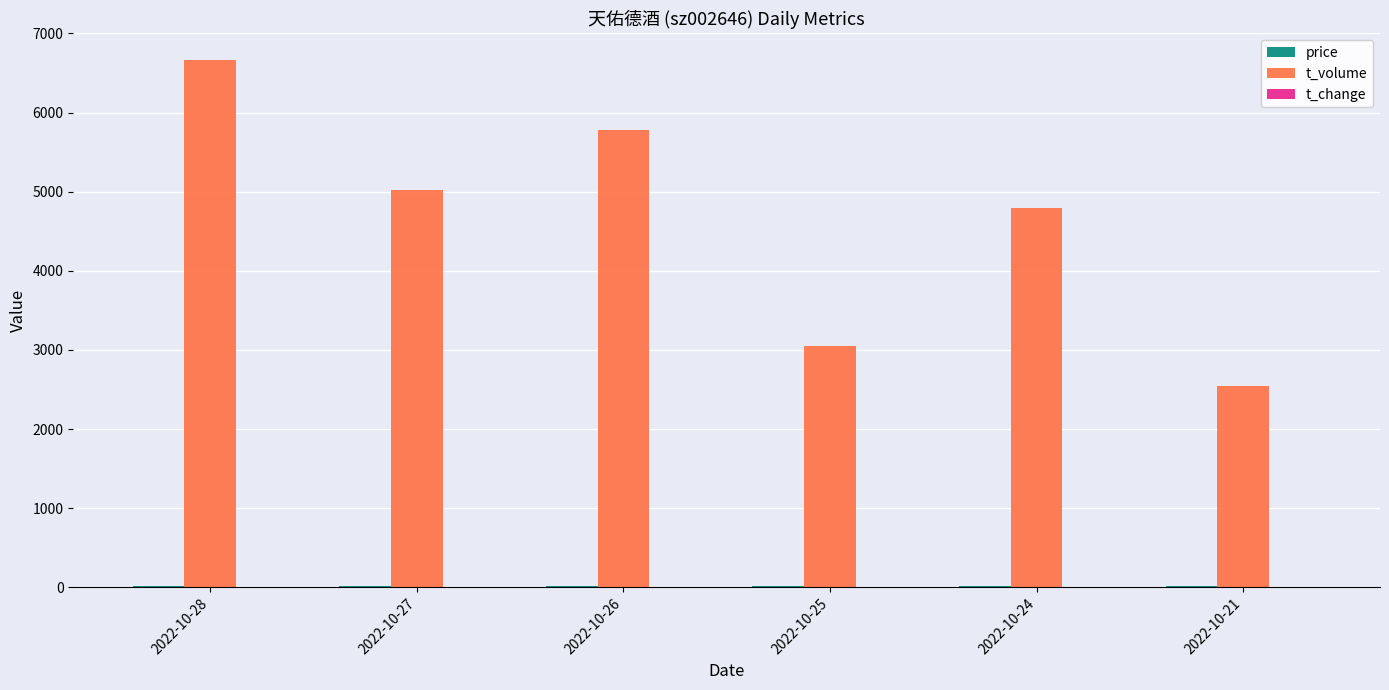

Between 2022-10-25 and 2022-10-21, which series saw the biggest shift?

t_volume